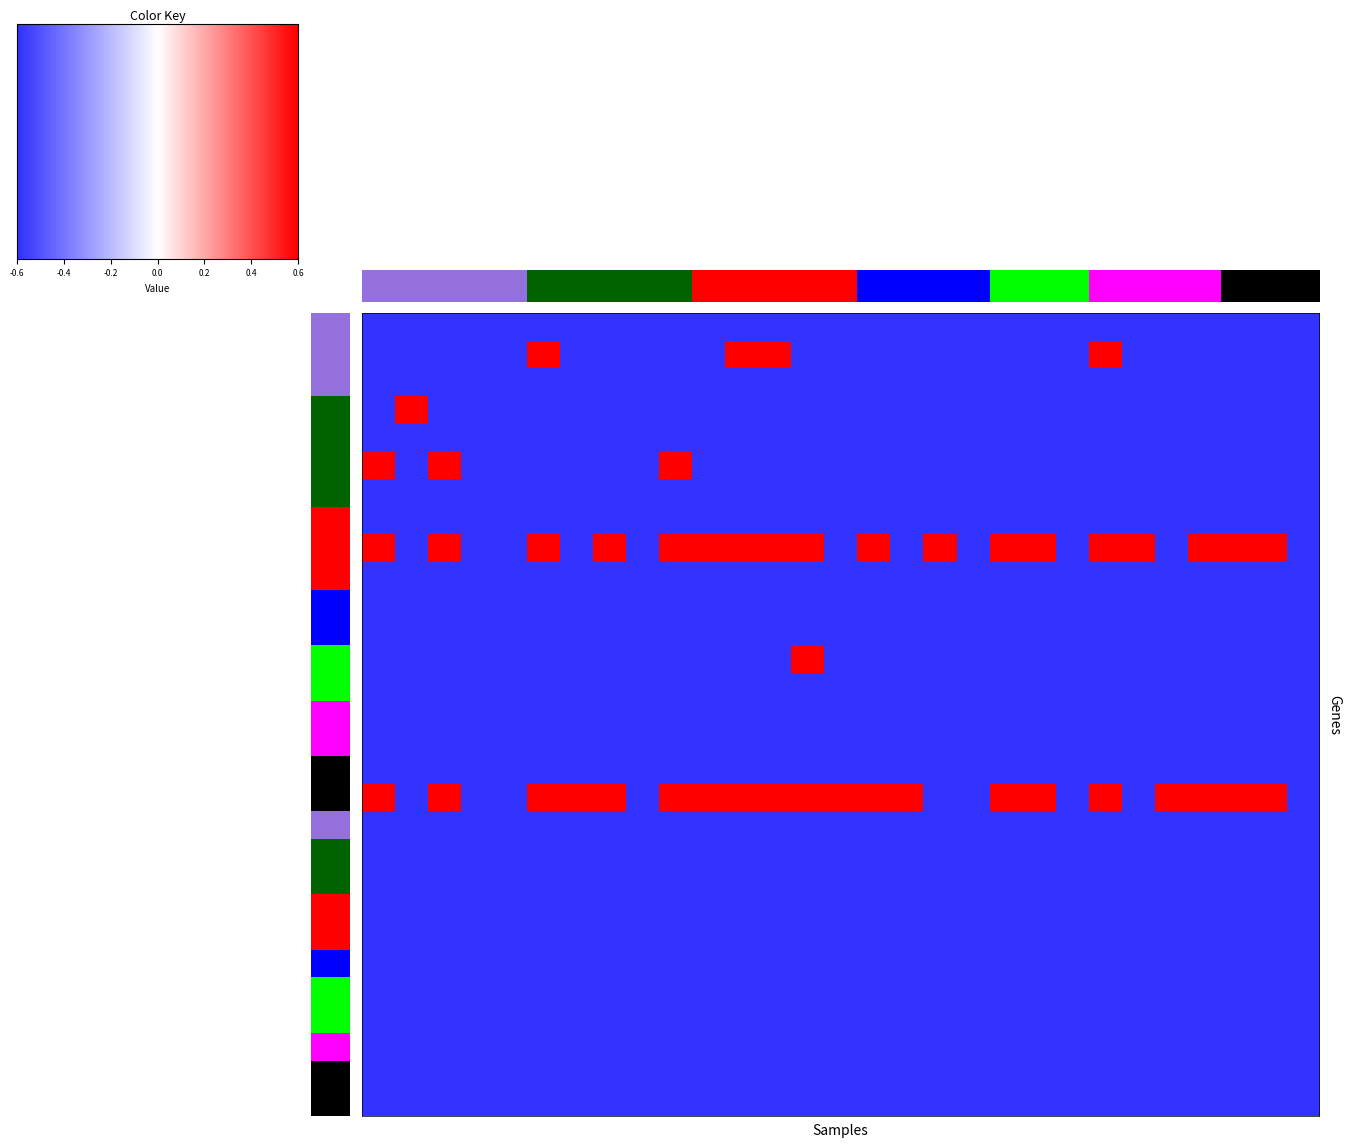

What is the total value across all series at 12?

3